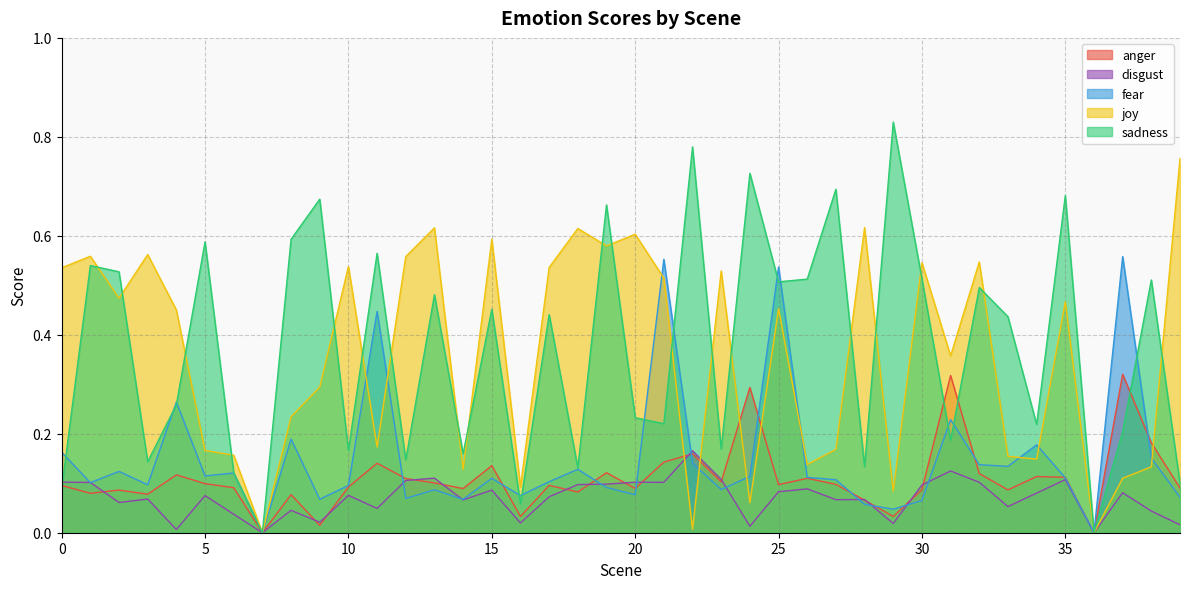

At which label is disgust closest to 0?

7